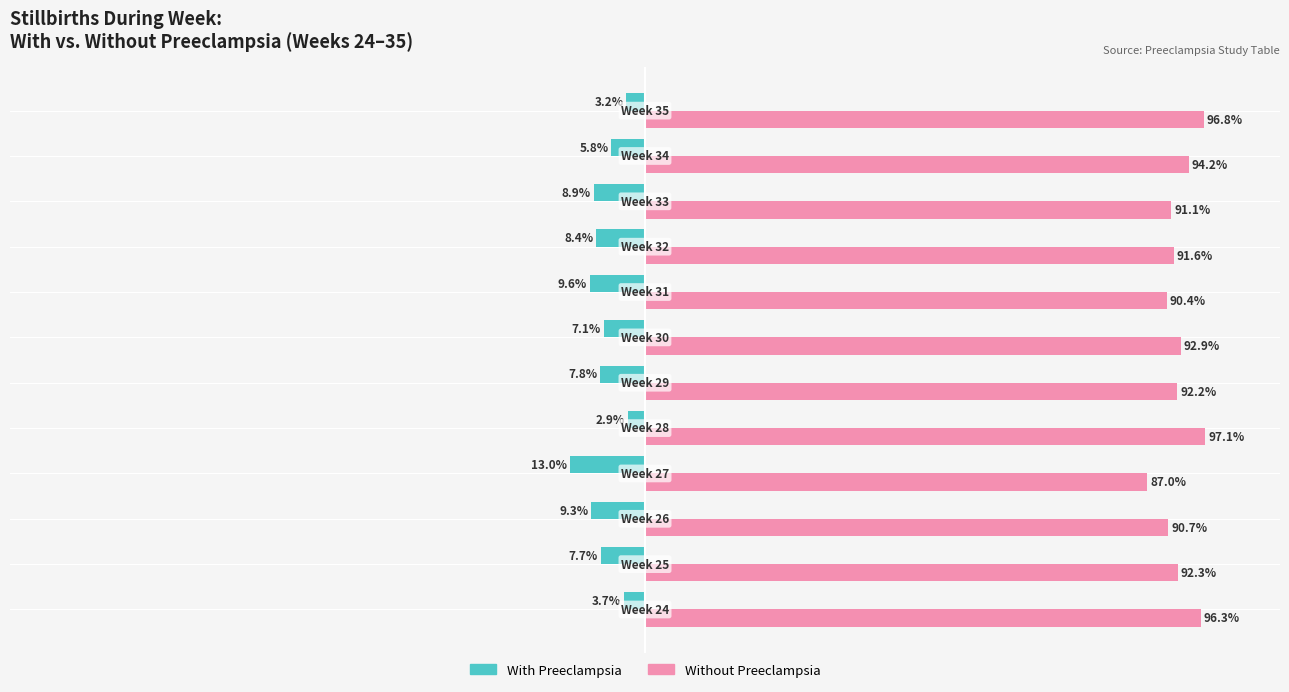

Rank the series by their maximum value, from lowest to highest.

With Preeclampsia, Without Preeclampsia